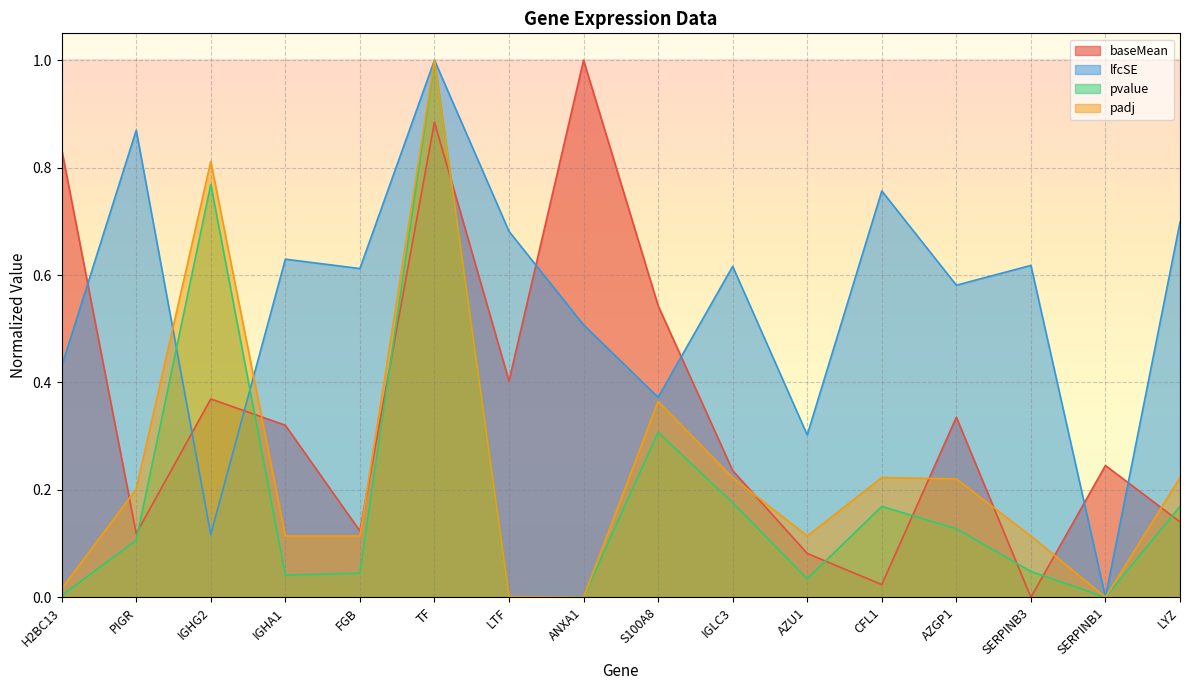

True or false: pvalue and padj intersect in this chart.

False